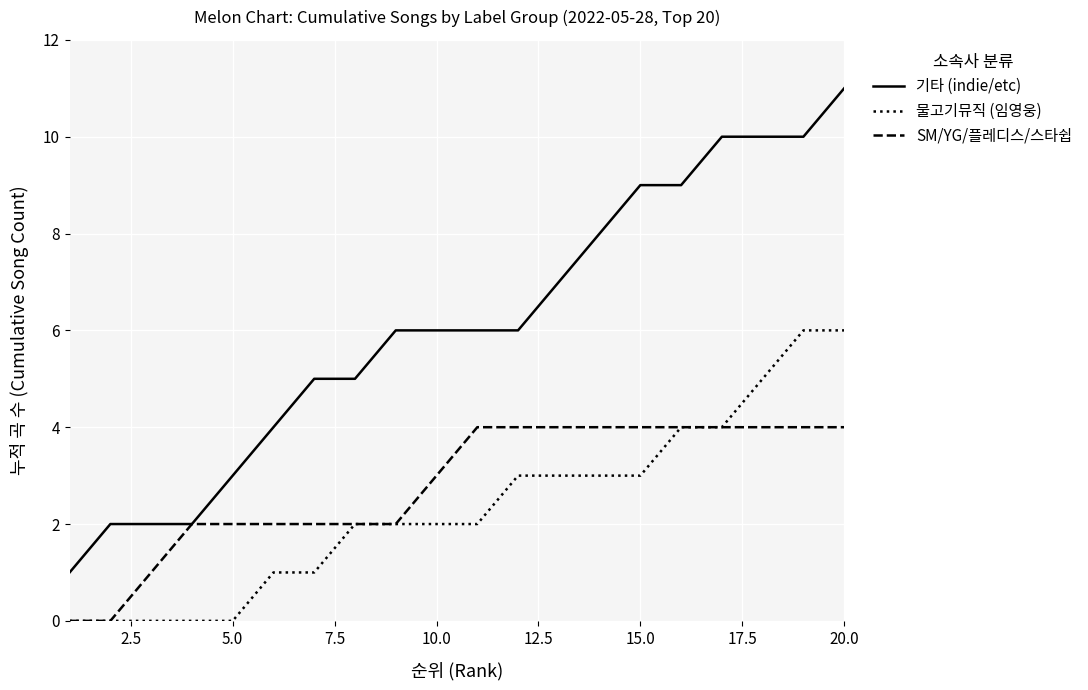

Which series has the largest range (max minus min)?

기타 (indie/etc)